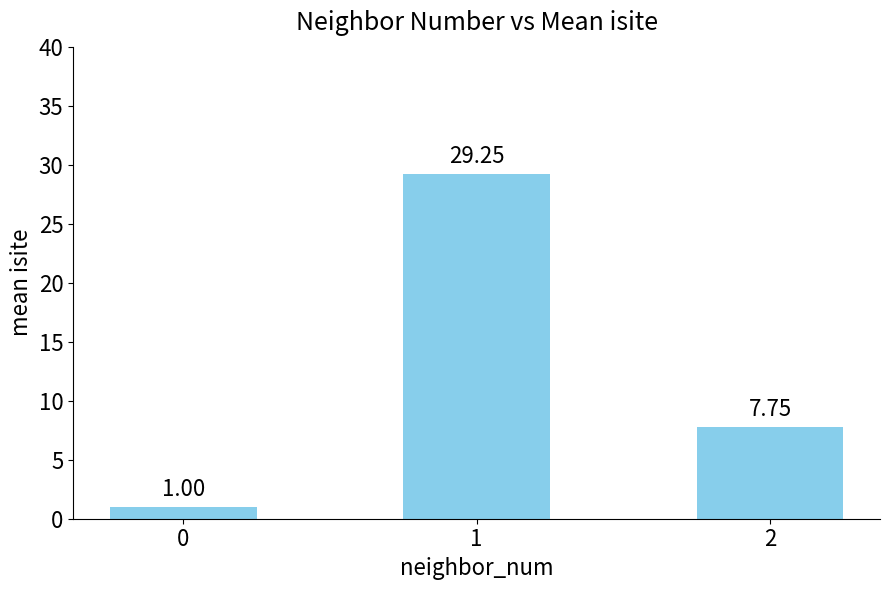

What is the difference between the values at 1 and 2?

21.5